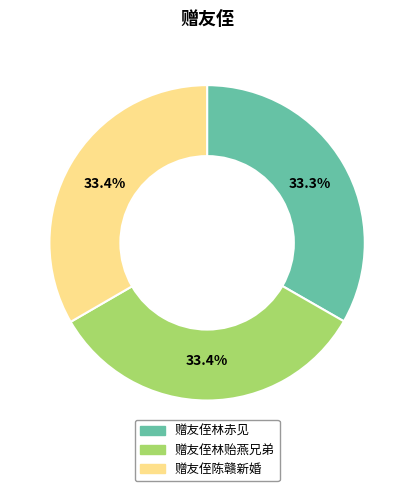

Is there any slice that represents more than half of the pie?

No